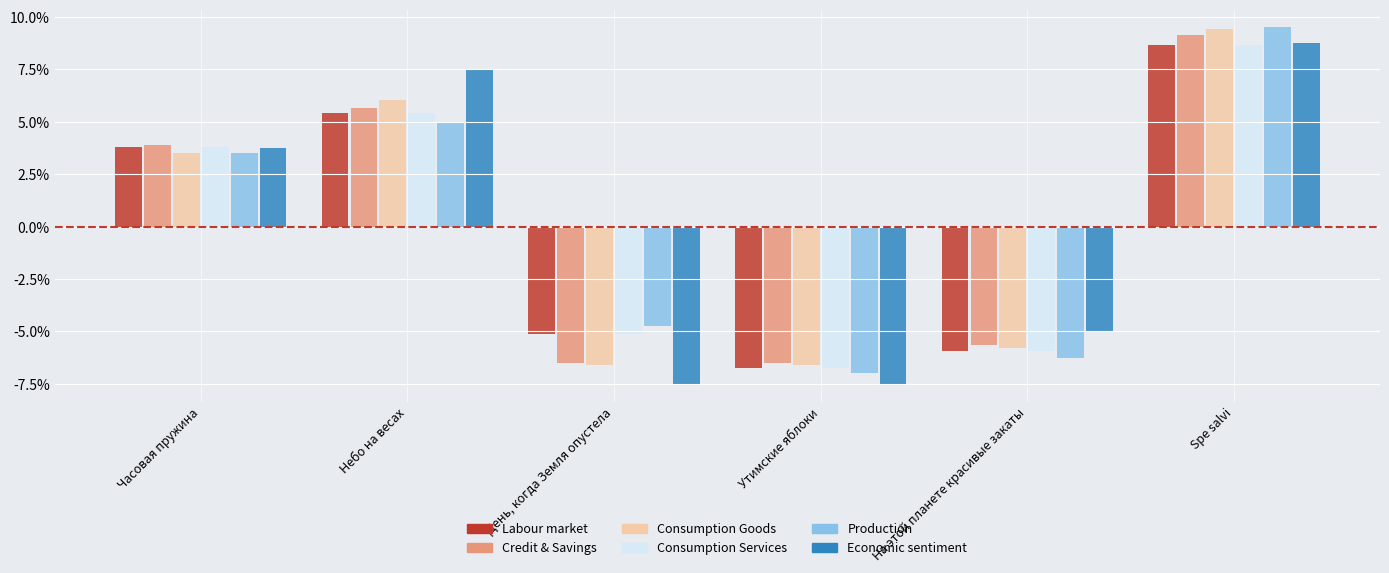

How many values in Economic sentiment are above zero?

3